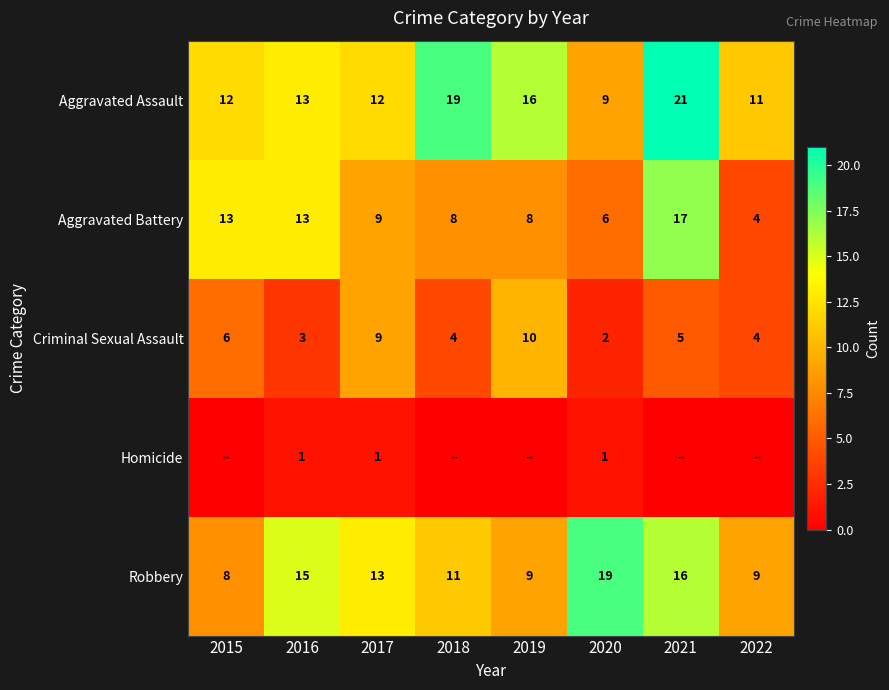

The value of Aggravated Assault at 2022 is 3. True or false?

False